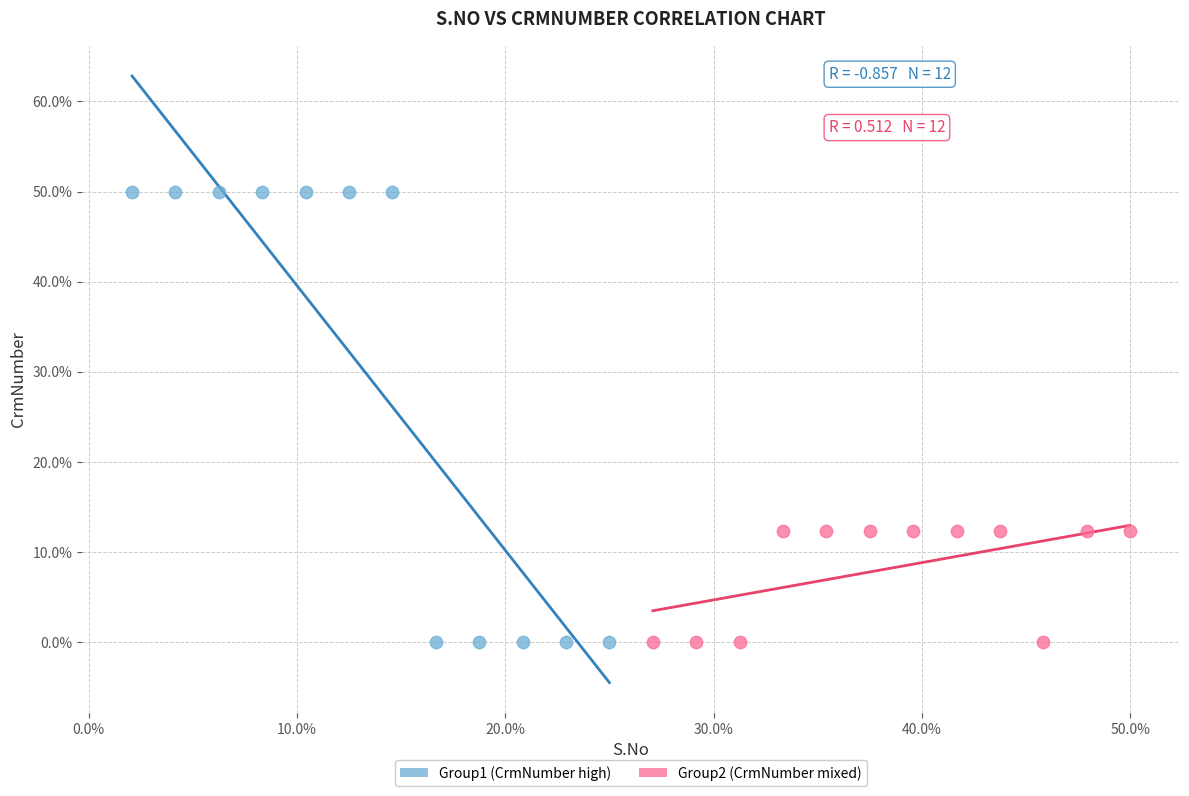

What are all the series names shown in the legend?

Group1 (CrmNumber high), Group2 (CrmNumber mixed)